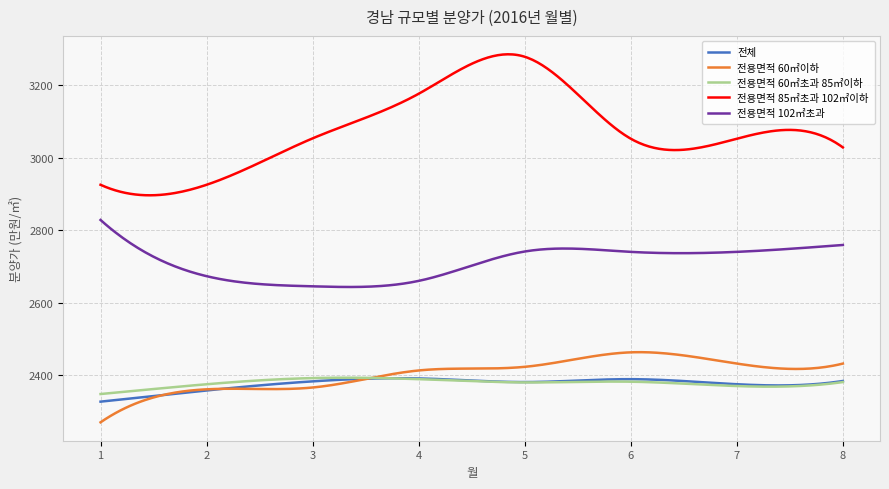

Does the chart have visible grid lines?

Yes